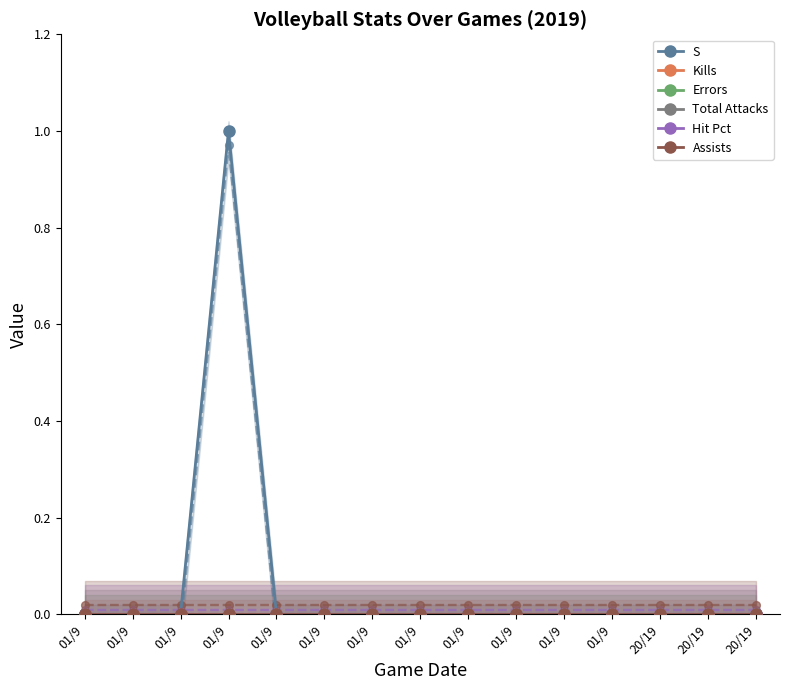

What is the label of the 2nd point from the right?

20/19